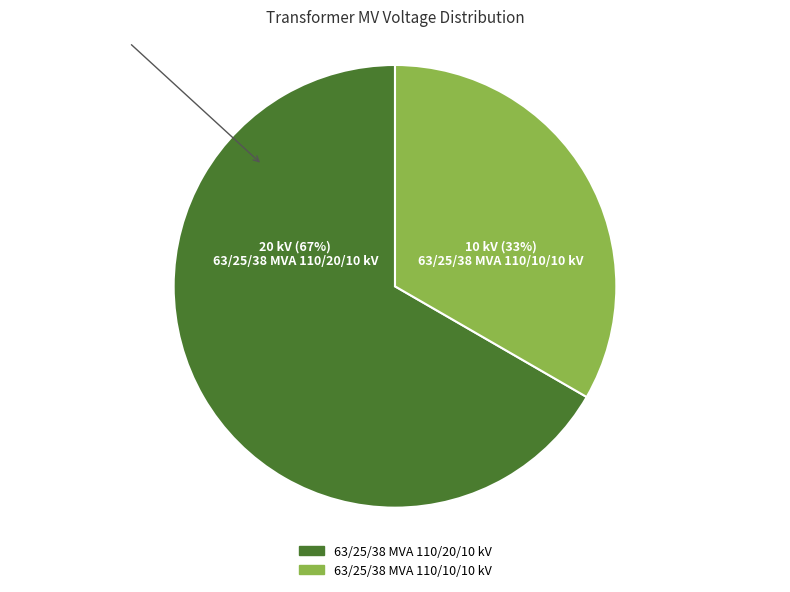

Rank the categories by value from highest to lowest.

63/25/38 MVA 110/20/10 kV, 63/25/38 MVA 110/10/10 kV